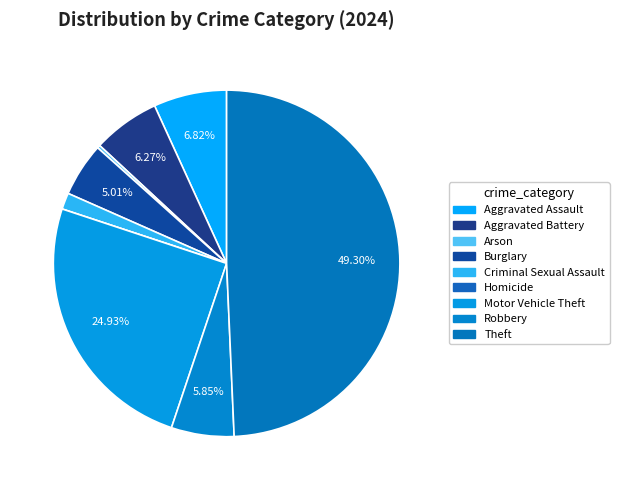

What percentage is the Theft slice, to the nearest percent?

49%